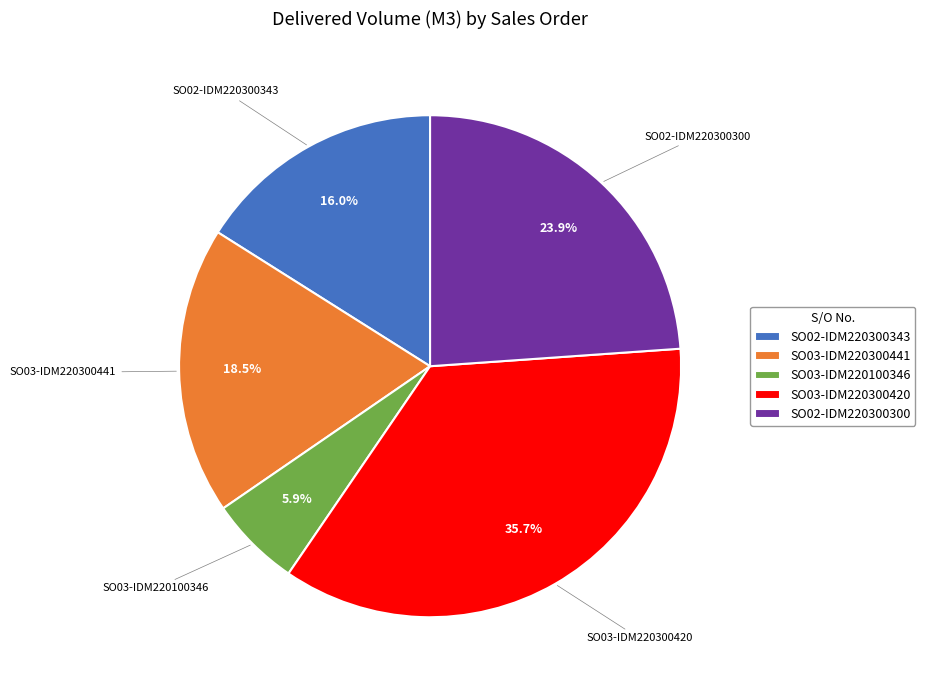

What percentage is NOT represented by SO02-IDM220300343?

84.0%